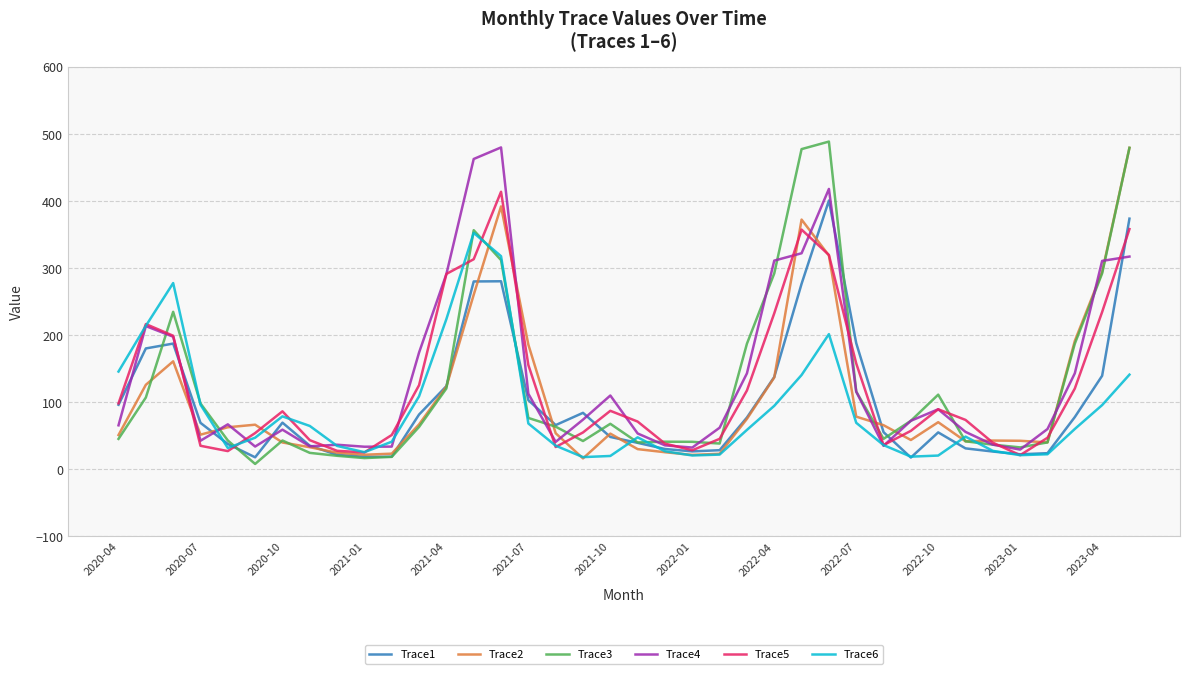

What is the highest value of the Trace5 series?

413.6